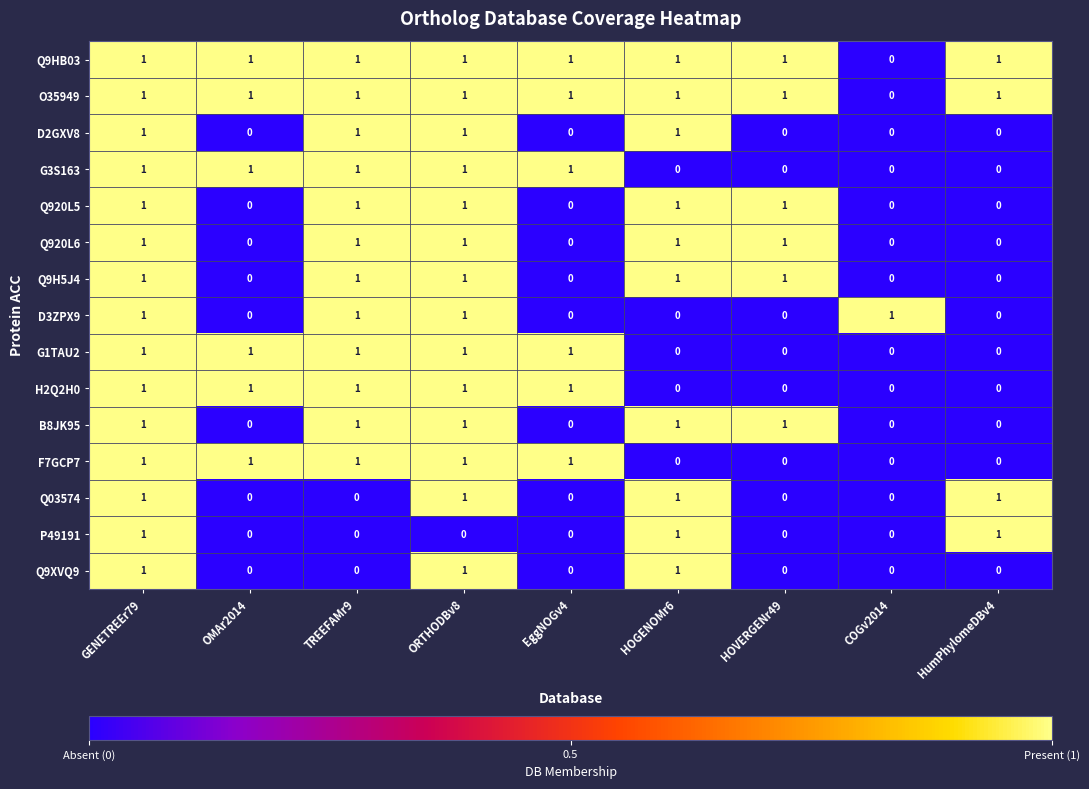

Count the Q9H5J4 values in the range 0 to 1.

9